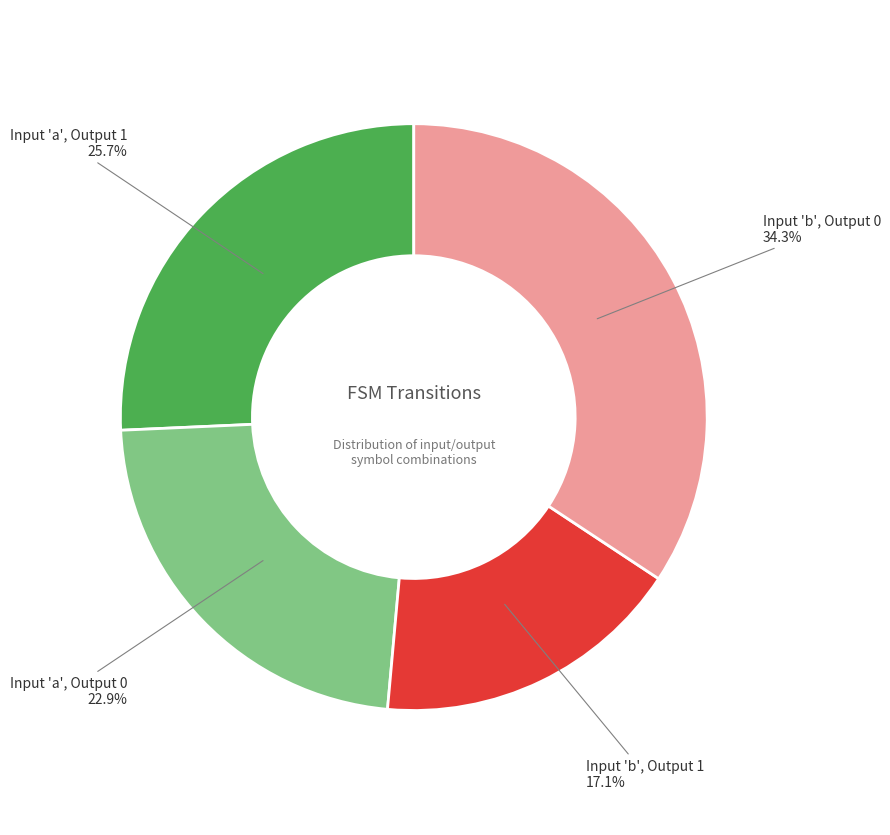

How many segments does this pie chart have?

4